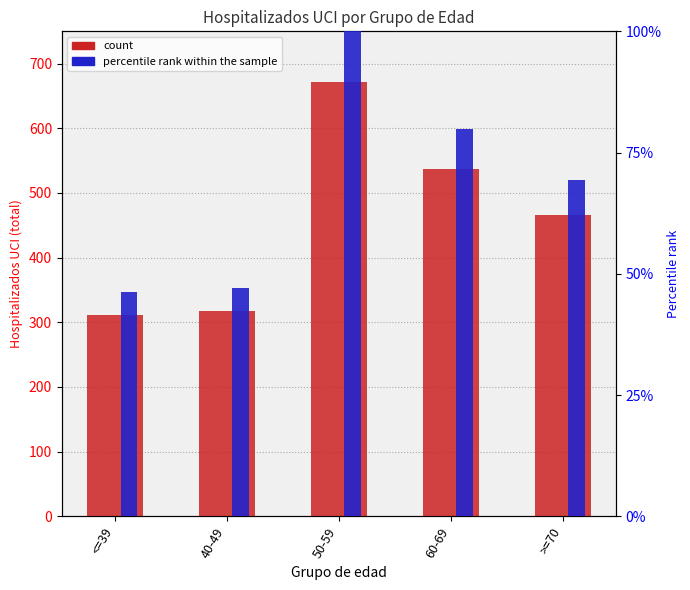

What are all the series names shown in the legend?

count, percentile rank within the sample